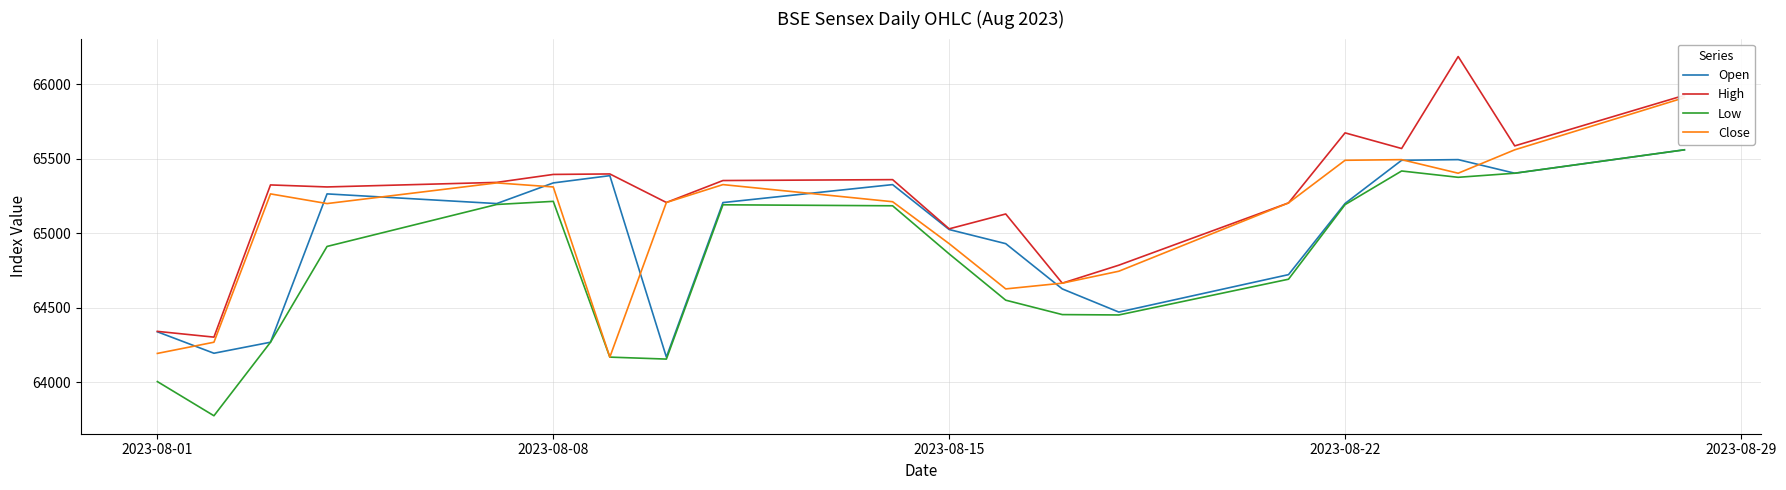

How many data points in High are above 65340?

10